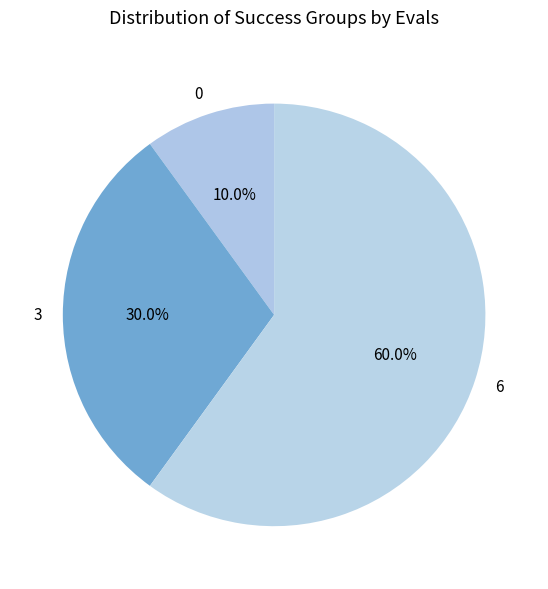

Between 3 and 6, which is larger?

6